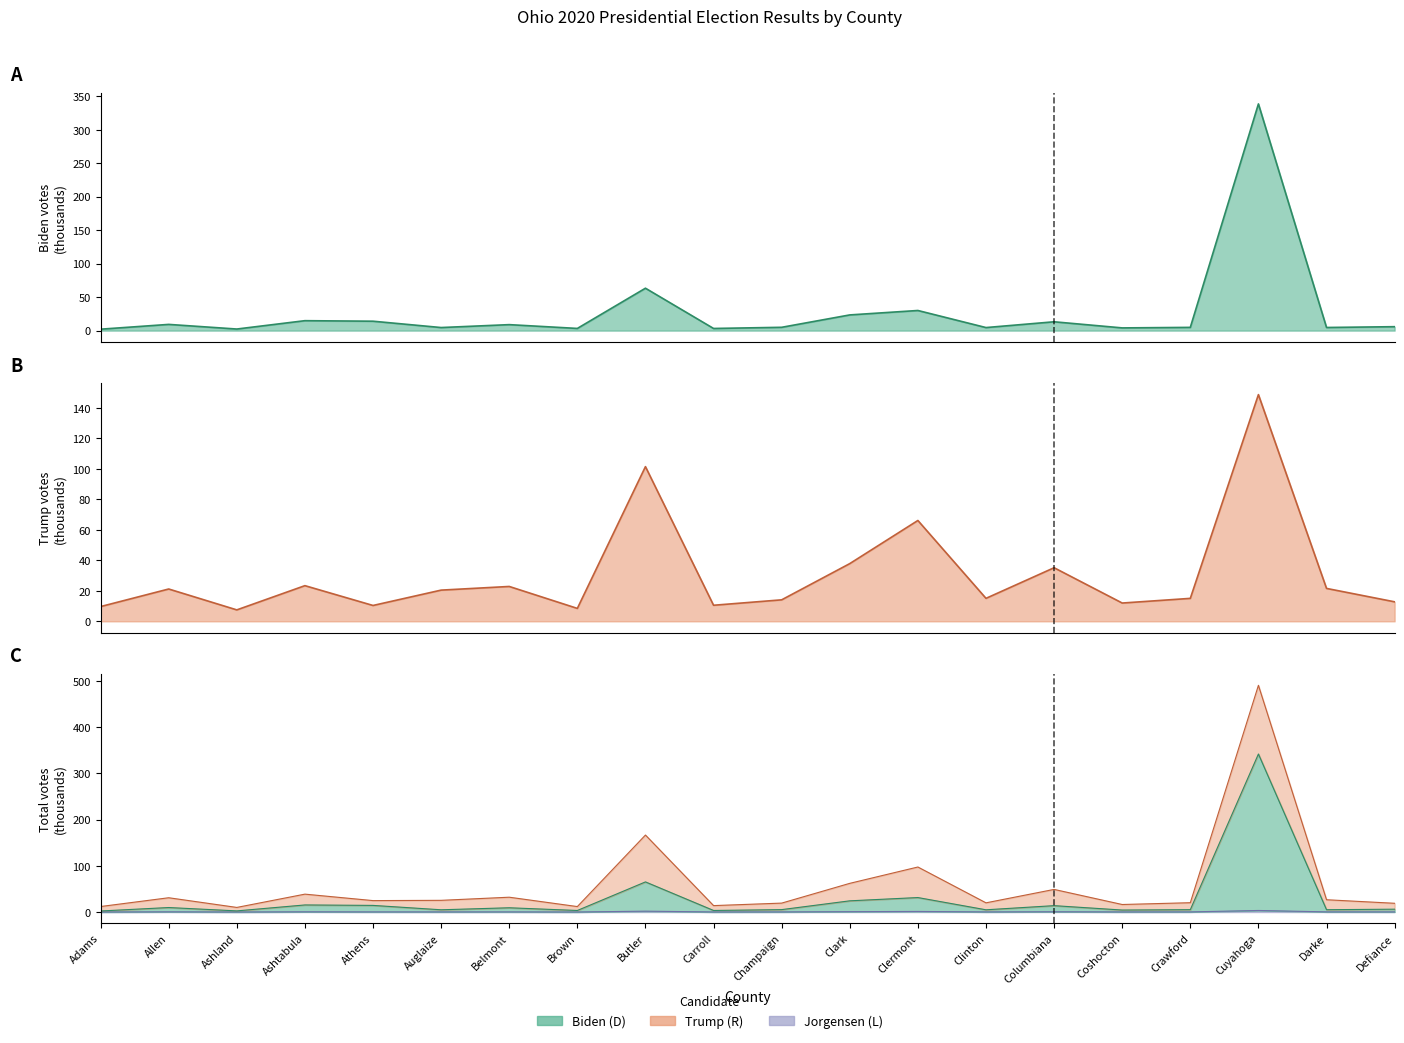

Reading left to right, list all the values displayed in this chart.

Biden (D): 2.1	9.3	2.4	14.8	14.0	4.6	8.9	3.3	63.3	3.2	4.9	23.4	30.0	4.6	13.2	4.1	4.8	338.6	4.7	5.9
Trump (R): 9.7	21.2	7.5	23.4	10.4	20.5	22.8	8.5	101.4	10.5	14.1	37.8	66.1	15.1	35.1	12.0	15.0	148.6	21.6	12.8
Jorgensen (L): 0.1	0.4	0.1	0.5	0.3	0.2	0.3	0.1	1.8	0.1	0.2	0.8	1.3	0.3	0.6	0.2	0.3	3.3	0.3	0.3